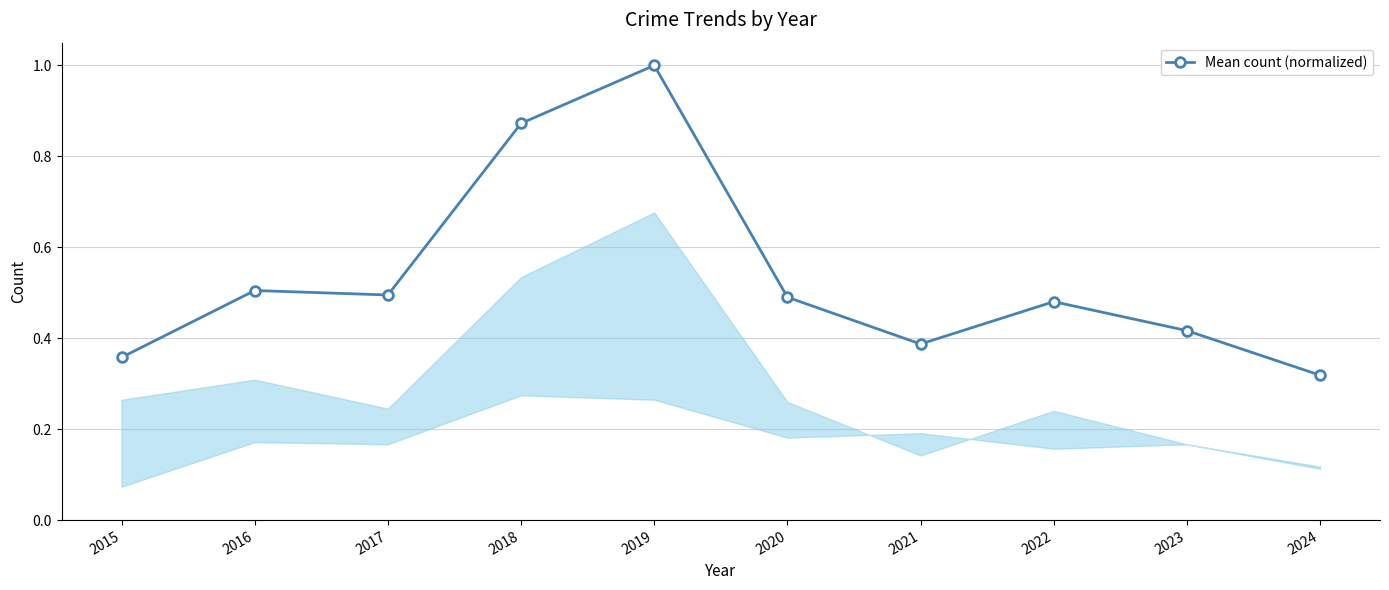

Count the values in the range 0 to 1.

10